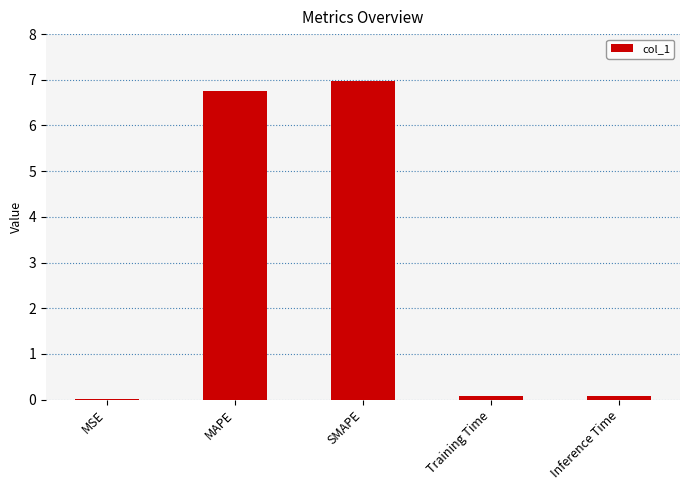

Is it true that the value at MSE is 0.0?

True